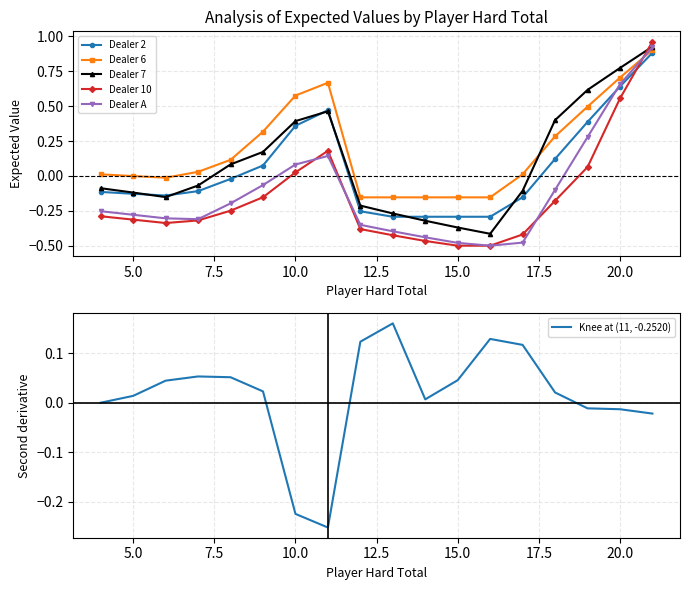

True or false: Dealer 10 and Dealer 7 intersect in this chart.

True